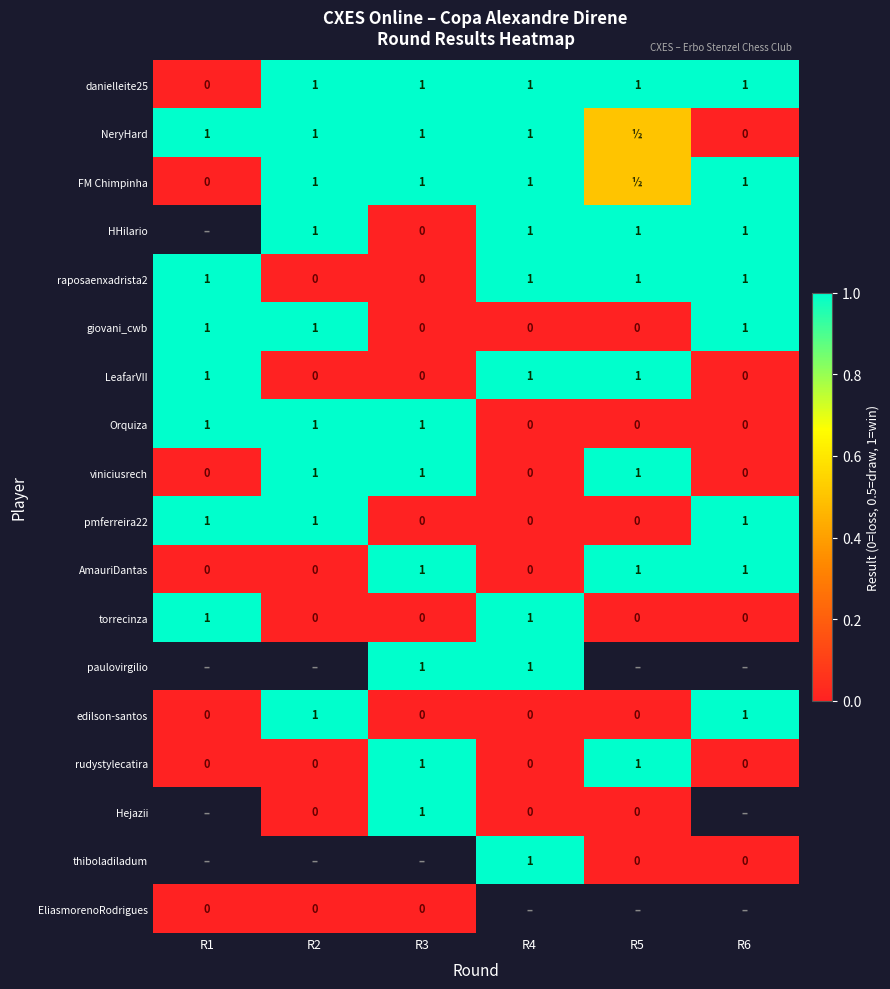

Is it true that rudystylecatira equals 1.0 at R5?

True